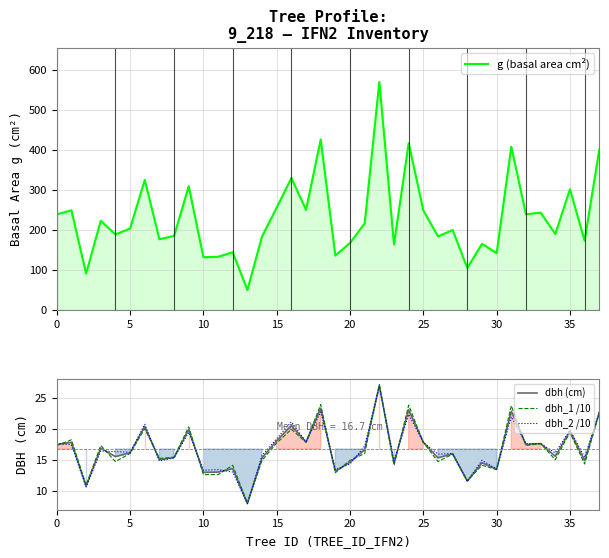

True or false: dbh_2 /10 has more than 2 points higher than both neighbors.

True